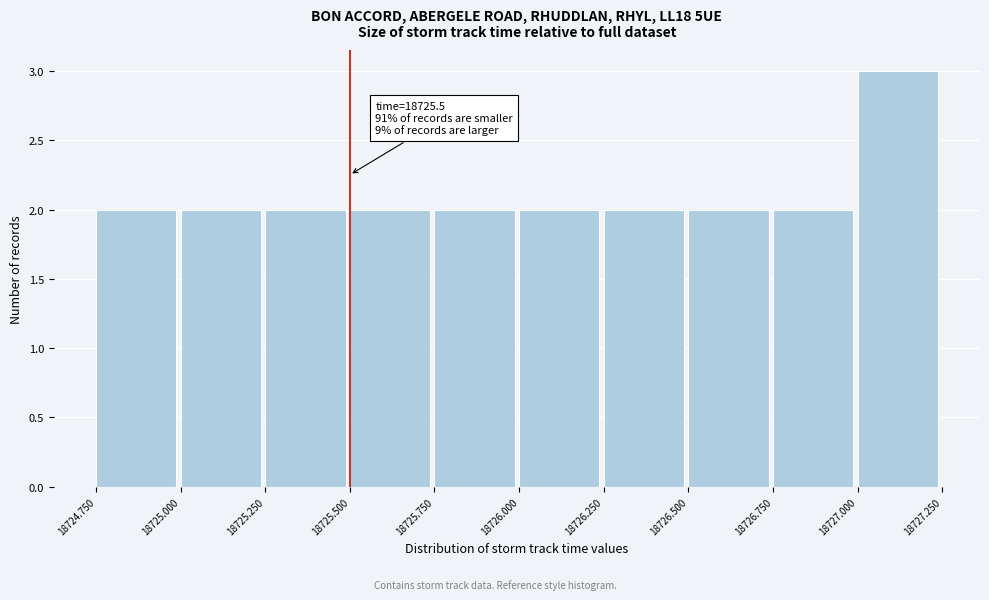

Over which range of the x-axis is the bar tallest?

18727.000 to 18727.250